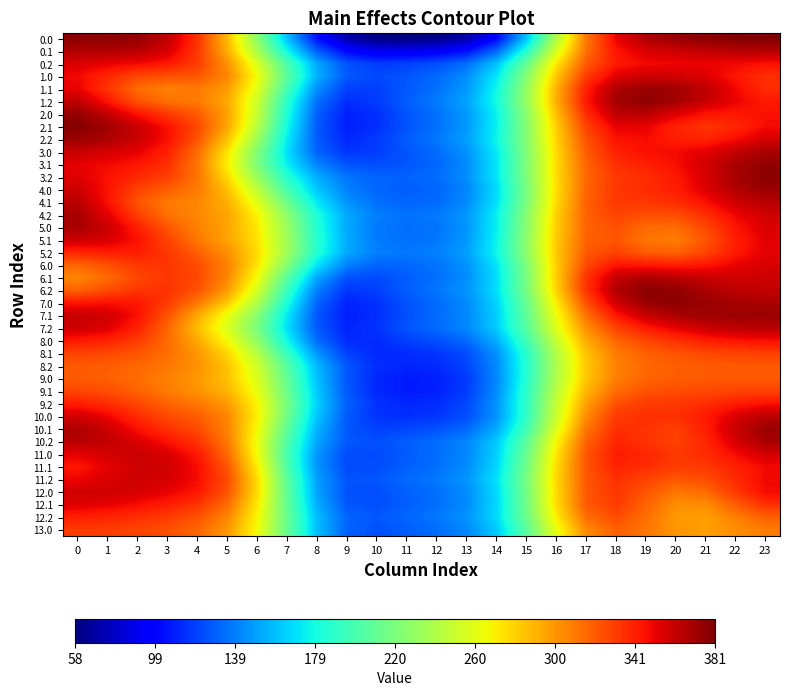

Reading right to left, extract all data points from this chart.

0.0: 23=381.0	22=379.6	21=377.1	20=373.6	19=367.3	18=350.7	17=310.2	16=240.8	15=161.3	14=101.0	13=71.0	12=61.0	11=58.5	10=60.1	9=72.1	8=104.5	7=159.6	6=226.0	5=287.7	4=334.5	3=362.3	2=374.0	1=376.9	0=377.3
0.1: 23=365.6	22=364.7	21=362.4	20=359.1	19=355.0	18=344.3	17=313.8	16=256.0	15=186.1	14=131.5	13=103.5	12=93.7	11=90.3	10=90.3	9=99.8	8=128.5	7=178.0	6=237.4	5=292.2	4=333.0	3=356.1	2=364.9	1=366.7	0=366.9
0.2: 23=346.4	22=349.0	21=350.4	20=349.6	19=348.2	18=342.9	17=320.8	16=273.0	15=211.3	14=161.0	13=134.1	12=123.8	11=119.3	10=117.4	9=124.9	8=152.3	7=200.6	6=256.1	5=302.3	4=331.1	3=343.9	2=348.5	1=351.9	0=355.0
1.0: 23=335.5	22=344.4	21=353.4	20=357.5	19=358.3	18=353.3	17=331.3	16=284.1	15=223.1	14=172.3	13=143.9	12=132.2	11=126.2	10=122.0	9=127.2	8=155.1	7=207.3	6=265.0	5=305.8	4=322.1	3=324.1	2=327.5	1=338.3	0=348.8
1.1: 23=336.5	22=348.6	21=362.4	20=370.9	19=373.5	18=366.9	17=341.3	16=291.4	15=229.2	14=177.4	13=147.8	12=134.9	11=127.0	10=119.1	9=119.2	8=144.4	7=198.2	6=258.9	5=298.6	4=309.9	3=308.3	2=314.8	1=333.9	0=351.2
1.2: 23=343.3	22=350.4	21=360.4	20=370.2	19=376.2	18=370.7	17=343.5	16=292.4	15=230.7	14=180.0	13=151.0	12=137.9	11=128.8	10=117.8	9=113.4	8=134.8	7=188.1	6=251.1	5=294.2	4=309.7	3=313.1	2=323.6	1=344.6	0=362.2
2.0: 23=346.3	22=343.6	21=344.8	20=353.8	19=364.4	18=362.8	17=337.1	16=286.4	15=225.6	14=176.1	13=147.8	12=134.9	11=125.7	10=114.1	9=108.8	8=129.4	7=183.0	6=248.1	5=296.5	4=320.6	3=332.3	2=345.0	1=361.7	0=374.4
2.1: 23=347.9	22=338.7	21=333.3	20=339.9	19=351.3	18=352.0	17=329.2	16=281.7	15=223.4	14=175.3	13=147.5	12=134.8	11=125.6	10=114.0	9=108.2	8=127.6	7=179.2	6=243.4	5=295.1	4=326.9	3=345.6	2=359.1	1=370.9	0=378.8
2.2: 23=356.7	22=347.3	21=339.7	20=341.4	19=347.3	18=345.3	17=324.0	16=279.8	15=224.1	14=177.1	13=149.7	12=137.1	11=128.3	10=117.3	9=111.3	8=127.7	7=173.5	6=232.9	5=285.4	4=322.9	3=346.4	2=359.5	1=367.6	0=372.6
3.0: 23=368.7	22=361.3	21=352.7	20=348.1	19=346.6	18=341.0	17=320.4	16=277.7	15=221.7	14=173.6	13=145.5	12=133.2	11=126.0	10=118.3	9=115.4	8=130.5	7=169.4	6=222.0	5=273.6	4=315.0	3=340.7	2=351.8	1=356.7	0=360.3
3.1: 23=375.5	22=368.5	21=357.4	20=347.2	19=341.2	18=335.7	17=317.8	16=276.8	15=220.8	14=171.9	13=143.3	12=131.6	11=126.7	10=123.6	9=125.4	8=140.8	7=174.2	6=220.7	5=270.2	4=311.3	3=335.4	2=344.2	1=348.2	0=352.1
3.2: 23=376.8	22=369.2	21=356.2	20=343.4	19=336.3	18=332.2	17=316.5	16=276.6	15=220.7	14=172.0	13=144.2	12=133.4	11=130.3	10=130.4	9=136.1	8=153.6	7=186.5	6=231.3	5=277.4	4=312.1	3=330.1	2=338.2	1=346.1	0=353.5
4.0: 23=373.4	22=366.2	21=353.8	20=341.9	19=336.1	18=333.1	17=317.2	16=275.7	15=218.1	14=168.9	13=141.4	12=131.2	11=129.0	10=131.0	9=140.0	8=162.1	7=199.5	6=245.6	5=286.3	4=309.9	3=319.4	2=329.1	1=345.2	0=358.9
4.1: 23=365.2	22=358.3	21=346.8	20=336.6	19=333.3	18=332.8	17=318.6	16=277.5	15=219.7	14=170.3	13=143.0	12=133.0	11=131.1	10=134.1	9=145.7	8=172.3	7=213.7	6=258.8	5=291.8	4=305.4	3=310.2	2=323.2	1=346.0	0=363.9
4.2: 23=357.8	22=349.7	21=336.4	20=325.7	19=324.8	18=328.7	17=318.6	16=280.2	15=223.8	14=174.9	13=147.5	12=137.4	11=135.5	10=139.0	9=152.5	8=182.5	7=226.3	6=268.9	5=295.4	4=305.5	3=313.1	2=329.9	1=352.9	0=369.2
5.0: 23=355.0	22=344.6	21=327.7	20=314.7	19=315.7	18=324.2	17=317.9	16=281.3	15=224.9	14=175.0	13=146.5	12=135.8	11=133.8	10=137.6	9=152.4	8=185.3	7=231.4	6=272.2	5=295.2	4=307.5	3=322.1	2=341.5	1=359.2	0=369.4
5.1: 23=353.0	22=341.6	21=323.0	20=309.3	19=311.5	18=322.5	17=318.4	16=282.9	15=226.7	14=176.6	13=147.7	12=136.7	11=134.5	10=138.1	9=153.1	8=186.9	7=233.8	6=273.8	5=296.0	4=310.9	3=328.8	2=345.8	1=355.5	0=358.8
5.2: 23=352.5	22=343.1	21=328.3	20=317.9	19=320.3	18=328.6	17=321.0	16=283.3	15=226.7	14=177.5	13=149.9	12=139.5	11=137.0	10=139.3	9=152.6	8=185.6	7=233.8	6=276.9	5=302.6	4=318.8	3=333.1	2=341.6	1=341.8	0=339.1
6.0: 23=355.9	22=351.0	21=344.4	20=341.3	19=343.9	18=344.8	17=327.3	16=281.6	15=221.2	14=171.7	13=145.4	12=135.6	11=131.9	10=130.9	9=140.0	8=171.1	7=222.7	6=273.7	5=307.2	4=325.6	3=334.0	2=332.5	1=324.3	0=317.1
6.1: 23=358.8	22=358.2	21=359.7	20=364.0	19=367.4	18=361.4	17=334.4	16=281.9	15=218.7	14=169.4	13=144.1	12=134.4	11=128.6	10=122.5	9=124.8	8=152.0	7=206.1	6=264.5	5=305.6	4=327.1	3=333.3	2=327.2	1=315.4	0=306.2
6.2: 23=361.5	22=363.0	21=368.1	20=375.2	19=377.5	18=366.4	17=334.0	16=279.6	15=217.7	14=170.3	13=146.1	12=136.4	11=129.0	10=119.0	9=116.0	8=139.2	7=193.3	6=254.5	5=298.8	4=323.8	3=334.6	2=333.6	1=325.6	0=318.5
7.0: 23=368.5	22=369.6	21=372.9	20=376.2	19=373.6	18=358.3	17=324.3	16=271.1	15=211.8	14=166.2	13=142.8	12=133.2	11=125.4	10=114.4	9=109.7	8=130.9	7=182.2	6=240.1	5=282.5	4=310.8	3=331.8	2=343.7	1=345.9	0=344.3
7.1: 23=372.9	22=372.6	21=371.6	20=368.1	19=360.1	18=343.7	17=312.6	16=263.9	15=208.2	14=164.7	13=142.0	12=132.6	11=124.8	10=113.6	9=108.0	8=126.4	7=172.4	6=224.1	5=262.8	4=293.5	3=323.1	2=346.0	1=357.5	0=360.9
7.2: 23=364.7	22=363.3	21=359.5	20=352.2	19=342.6	18=328.9	17=302.8	16=258.4	15=205.6	14=163.9	13=142.1	12=133.1	11=125.7	10=115.4	9=110.2	8=127.2	7=169.9	6=218.7	5=256.6	4=287.3	3=316.8	2=340.4	1=353.5	0=358.3
8.0: 23=346.5	22=345.2	21=341.5	20=335.1	19=327.7	18=317.0	17=293.1	16=249.3	15=196.2	14=154.4	13=132.7	12=124.3	11=118.8	10=112.4	9=112.6	8=133.6	7=177.8	6=227.5	5=266.2	4=293.6	3=315.4	2=331.4	1=340.2	0=343.5
8.1: 23=329.8	22=329.1	21=327.1	20=323.7	19=319.1	18=309.7	17=285.7	16=241.4	15=187.7	14=145.4	13=123.6	12=115.7	11=112.5	10=111.6	9=119.4	8=146.5	7=192.8	6=242.2	5=278.7	4=300.6	3=314.2	2=322.7	1=327.1	0=328.8
8.2: 23=321.5	22=321.2	21=320.5	20=319.1	19=316.1	18=307.1	17=283.0	16=238.9	15=185.7	14=143.1	13=120.5	12=112.4	11=110.7	10=113.3	9=126.2	8=157.5	7=205.1	6=252.5	5=284.9	4=301.7	3=310.8	2=316.7	1=319.9	0=321.0
9.0: 23=321.5	22=321.2	21=320.7	20=319.9	19=317.6	18=308.6	17=284.2	16=240.0	15=186.1	14=142.0	13=117.6	12=108.5	11=107.0	10=111.0	9=126.4	8=160.4	7=209.8	6=256.8	5=286.0	4=299.5	3=307.6	2=314.5	1=319.0	0=320.7
9.1: 23=329.7	22=328.6	21=326.9	20=325.5	19=323.5	18=314.8	17=289.6	16=243.9	15=188.9	14=143.7	13=118.4	12=108.8	11=107.1	10=111.4	9=127.3	8=162.7	7=213.8	6=261.6	5=289.9	4=301.7	3=309.6	2=318.2	1=324.8	0=327.9
9.2: 23=345.9	22=342.2	21=336.6	20=332.9	19=331.7	18=324.2	17=297.3	16=248.0	15=190.8	14=146.0	13=121.9	12=113.0	11=111.2	10=114.7	9=129.8	8=165.1	7=217.7	6=268.4	5=299.0	4=310.9	3=317.9	2=327.3	1=336.6	0=341.9
10.0: 23=363.6	22=355.2	21=342.6	20=334.9	19=335.6	18=331.7	17=304.4	16=250.9	15=190.7	14=146.3	13=124.0	12=116.1	11=113.7	10=115.2	9=127.7	8=161.3	7=215.1	6=270.2	5=305.7	4=319.8	3=326.6	2=337.0	1=349.6	0=357.7
10.1: 23=373.0	22=360.2	21=341.6	20=330.9	19=334.1	18=335.5	17=311.4	16=257.9	15=197.1	14=153.3	13=132.3	12=124.7	11=121.0	10=119.2	9=126.8	8=156.0	7=208.3	6=266.1	5=307.3	4=326.1	3=334.8	2=345.9	1=359.1	0=367.4
10.2: 23=369.3	22=356.4	21=338.7	20=329.7	19=334.7	18=338.9	17=318.4	16=267.5	15=207.1	14=162.9	13=141.6	12=133.6	11=128.8	10=124.1	9=127.1	8=151.7	7=202.3	6=262.9	5=309.8	4=334.4	3=345.9	2=354.8	1=361.9	0=364.9
11.0: 23=357.3	22=347.9	21=336.7	20=332.8	19=338.4	18=341.9	17=322.7	16=273.2	15=211.8	14=165.1	13=142.0	12=133.5	11=128.3	10=122.4	9=123.2	8=146.5	7=199.3	6=264.6	5=315.8	4=343.2	3=355.0	2=359.2	1=357.1	0=352.2
11.1: 23=348.6	22=340.6	21=332.4	20=330.8	19=336.5	18=339.9	17=323.0	16=276.3	15=215.5	14=167.5	13=143.3	12=134.4	11=129.3	10=123.0	9=122.7	8=146.1	7=202.1	6=270.8	5=322.2	4=347.6	3=357.3	2=358.8	1=352.4	0=343.8
11.2: 23=348.9	22=337.6	21=325.4	20=322.0	19=328.9	18=335.3	17=321.7	16=277.8	15=218.3	14=170.6	13=146.4	12=137.6	11=132.5	10=126.1	9=125.5	8=149.7	7=207.4	6=276.6	5=325.8	4=347.9	3=355.9	2=358.4	1=355.3	0=349.7
12.0: 23=347.8	22=332.6	21=315.5	20=311.6	19=322.6	18=333.5	17=321.7	16=277.2	15=216.6	14=168.2	13=143.6	12=134.6	11=129.5	10=123.7	9=124.8	8=151.0	7=209.0	6=276.4	5=323.3	4=343.9	3=351.6	2=356.0	1=358.2	0=358.0
12.1: 23=335.6	22=320.2	21=303.9	20=302.7	19=317.9	18=331.9	17=321.0	16=276.4	15=215.8	14=167.7	13=143.4	12=134.3	11=129.0	10=123.7	9=126.7	8=154.2	7=209.9	6=272.0	5=314.8	4=334.4	3=342.2	2=347.3	1=351.6	0=354.0
12.2: 23=319.2	22=308.0	21=297.3	20=299.2	19=313.8	18=325.8	17=314.3	16=271.1	15=213.7	14=168.4	13=145.6	12=136.9	11=131.5	10=126.5	9=130.9	8=159.1	7=211.8	6=267.8	5=305.5	4=323.5	3=331.4	2=336.0	1=339.4	0=341.2
13.0: 23=309.7	22=303.0	21=297.3	20=300.4	19=311.6	18=319.1	17=304.9	16=262.1	15=206.8	14=163.8	13=142.1	12=133.8	11=128.7	10=124.3	9=130.0	8=159.5	7=211.6	6=264.9	5=300.0	4=317.0	3=324.8	2=328.8	1=330.8	0=331.4